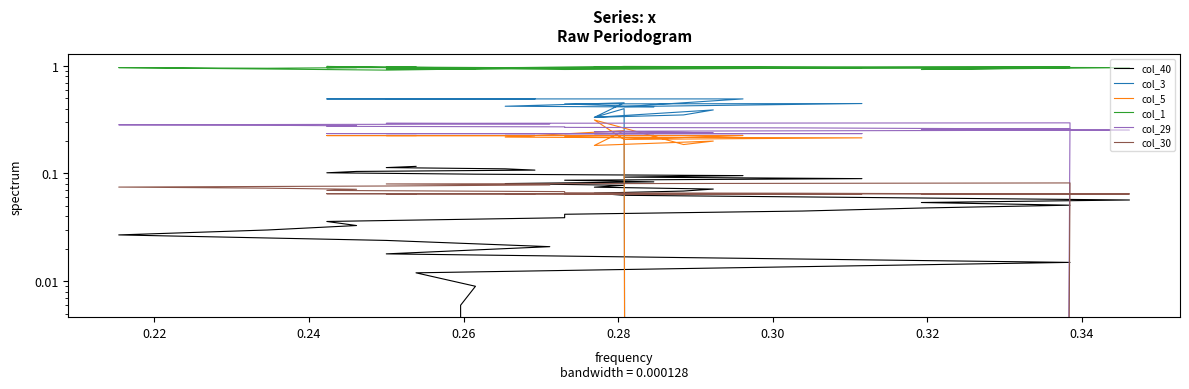

Which series has the largest total across all categories?

col_1